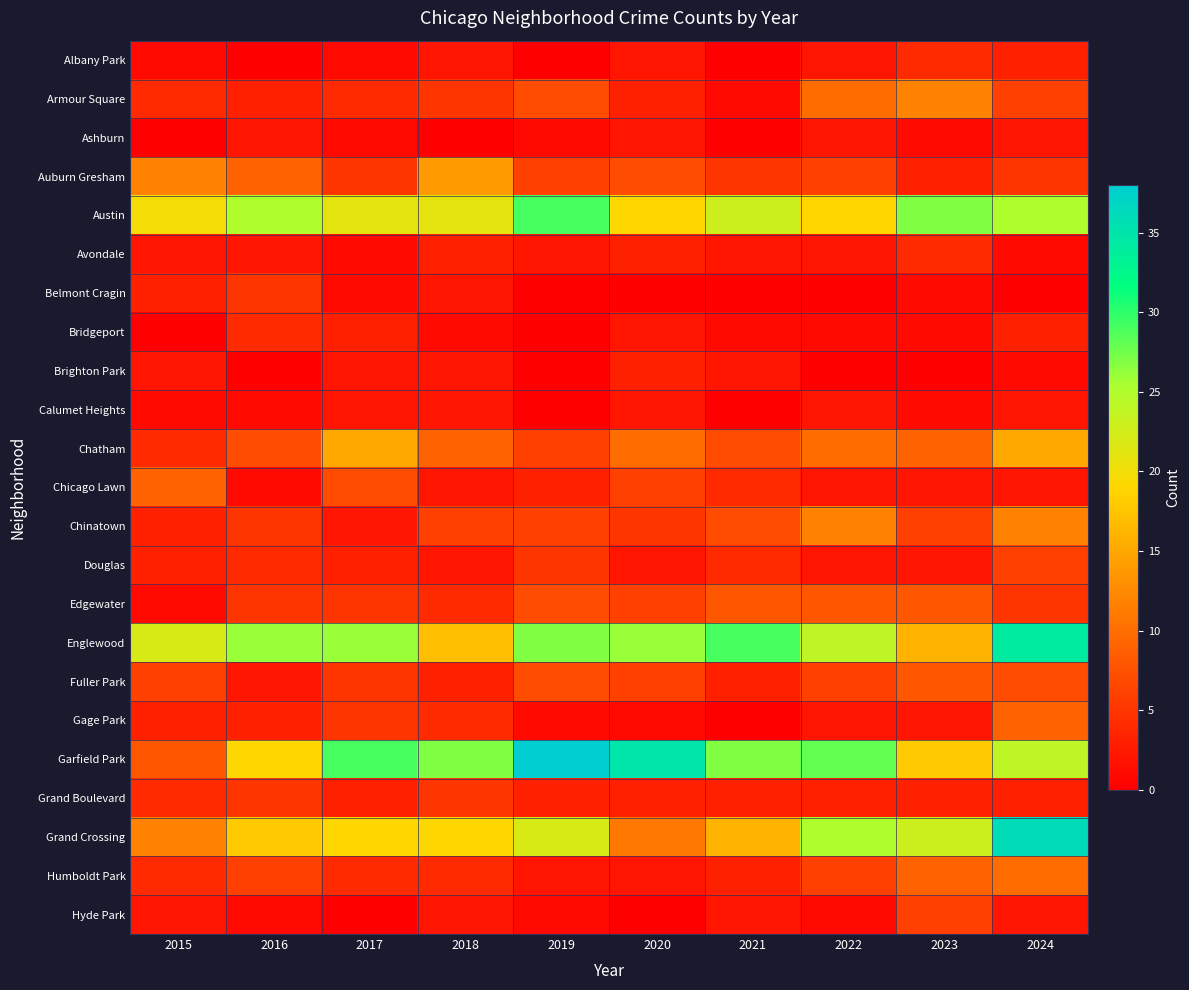

At 2019, list the series in order from smallest to largest.

Albany Park, Belmont Cragin, Bridgeport, Brighton Park, Calumet Heights, Ashburn, Gage Park, Hyde Park, Avondale, Humboldt Park, Chicago Lawn, Grand Boulevard, Douglas, Auburn Gresham, Chatham, Chinatown, Armour Square, Edgewater, Fuller Park, Grand Crossing, Englewood, Austin, Garfield Park